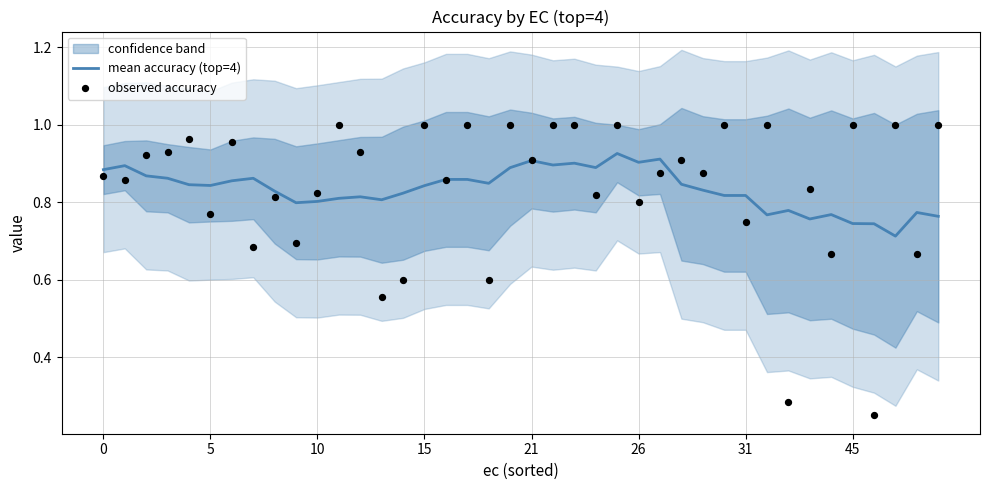

At which category is the sum across all series the highest?

24